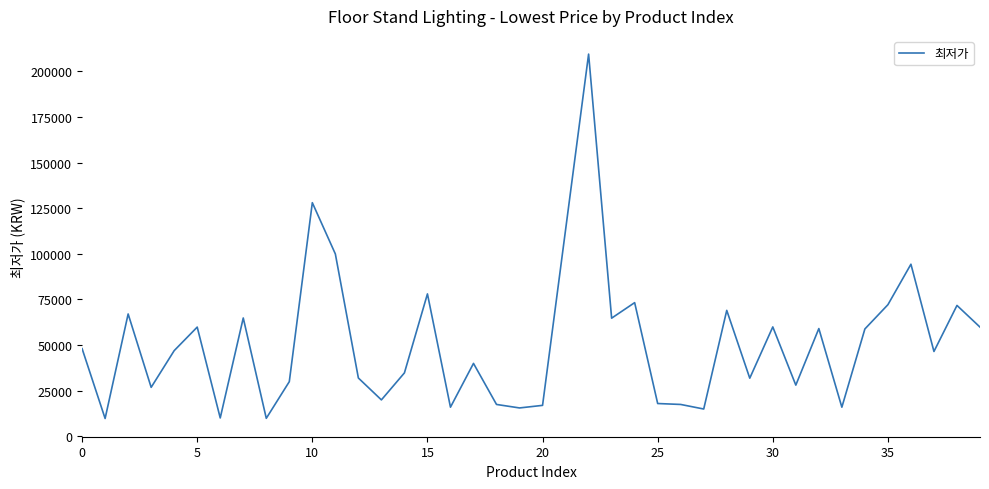

What is the smallest value displayed?

9700